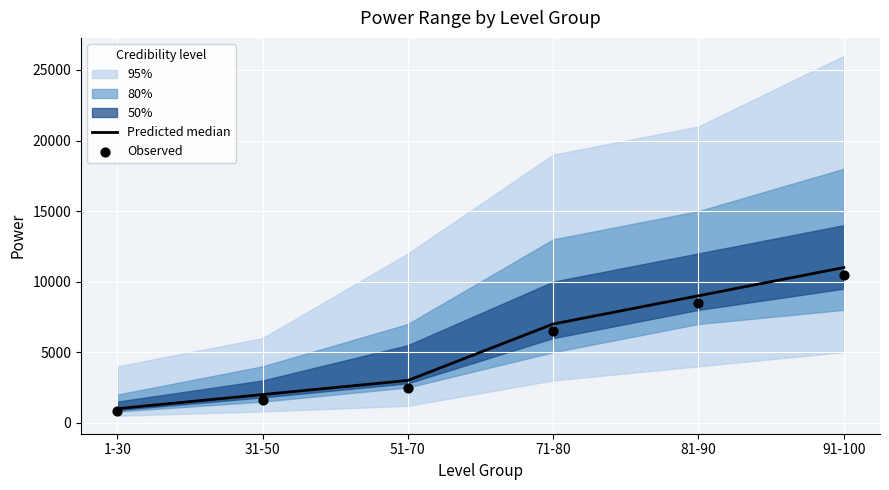

At how many categories does at least one series exceed 9321?

1